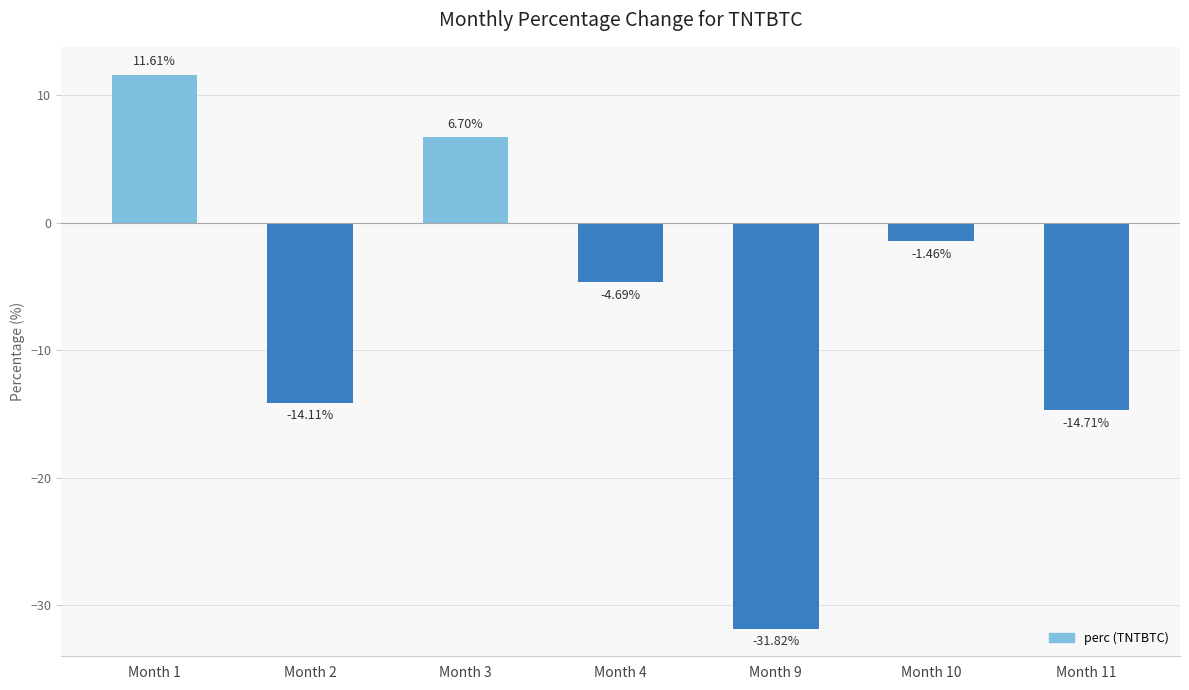

What is the sum of the values at Month 9 and Month 11?

-46.5